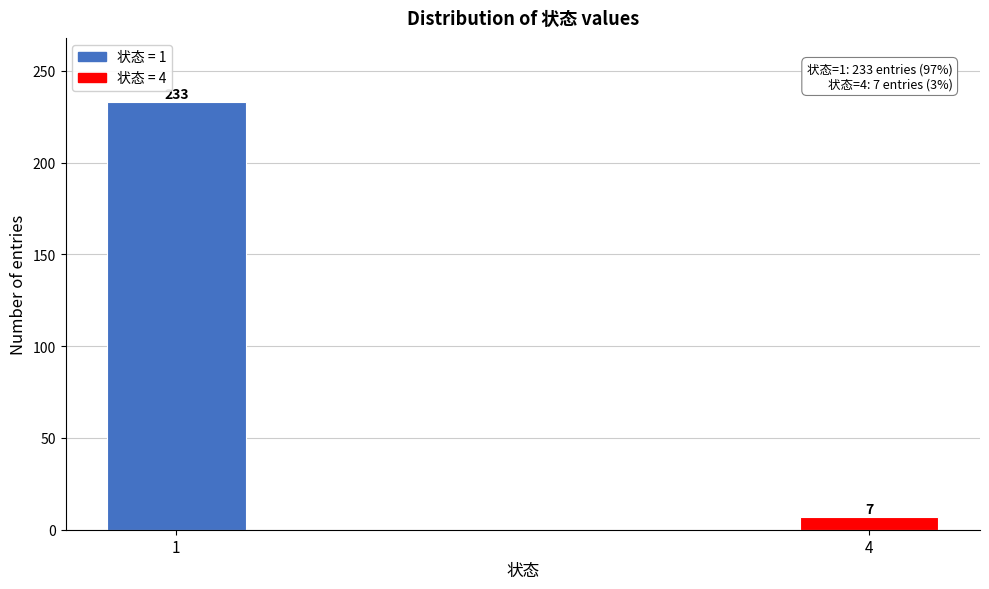

Reading left to right, what are all the values shown in this chart?

233	7